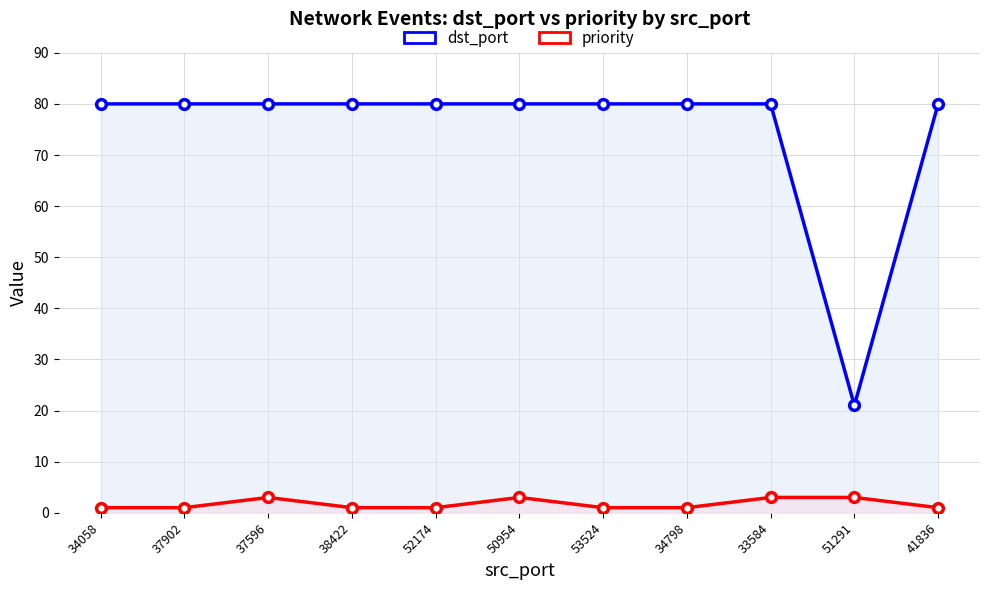

List the series in order of their peak value, lowest first.

priority, dst_port